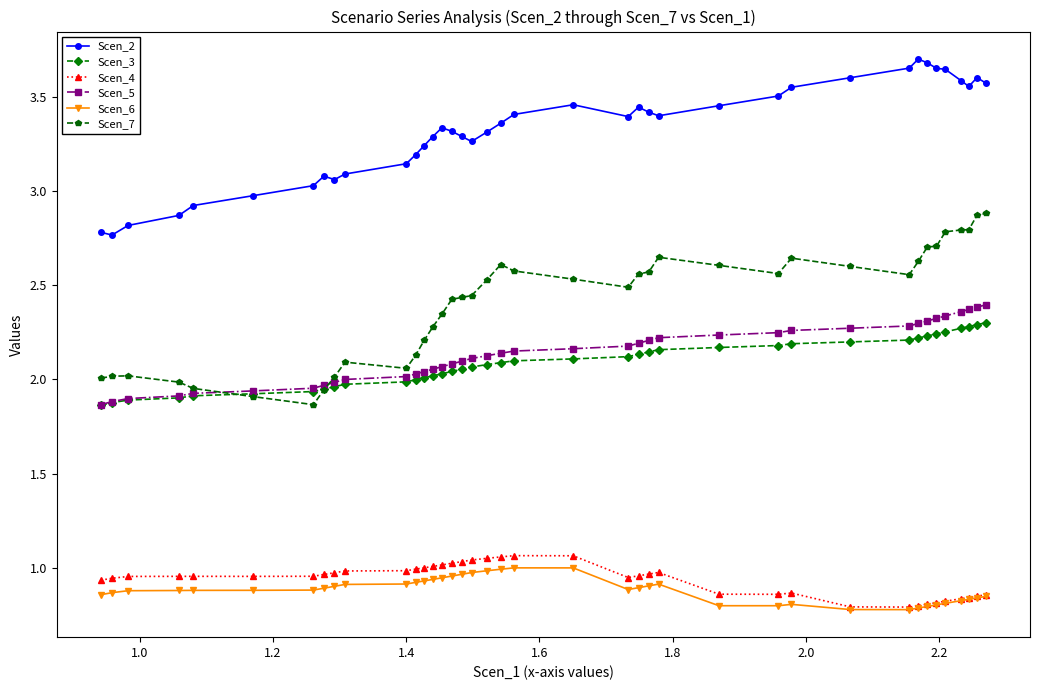

True or false: Scen_5 and Scen_2 intersect in this chart.

False